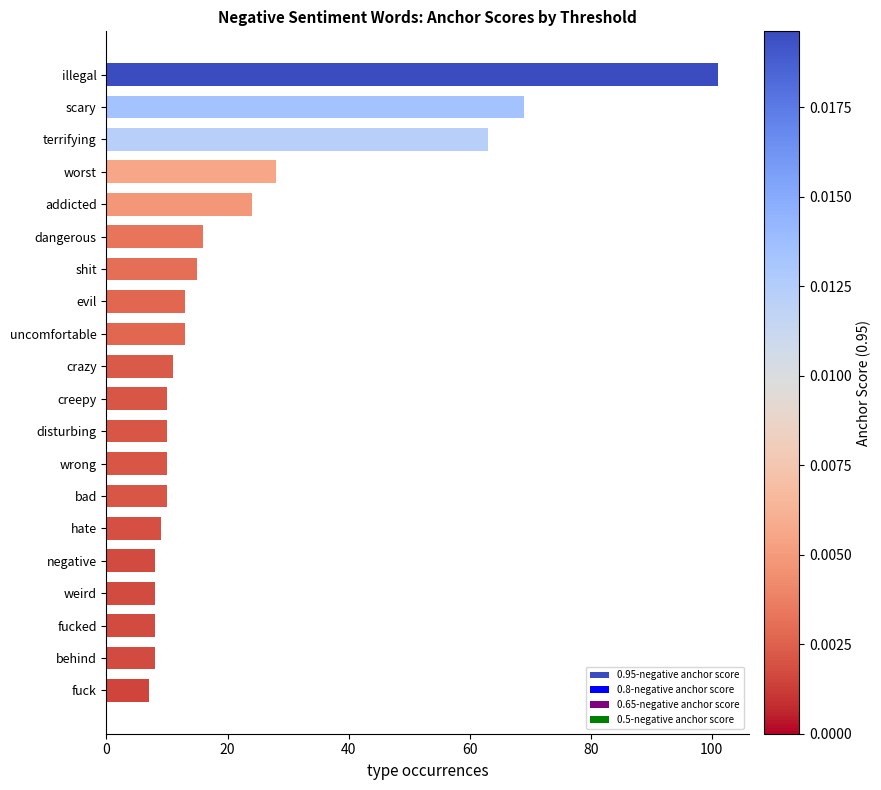

Approximately how many times larger is the value at negative compared to disturbing?

0.8